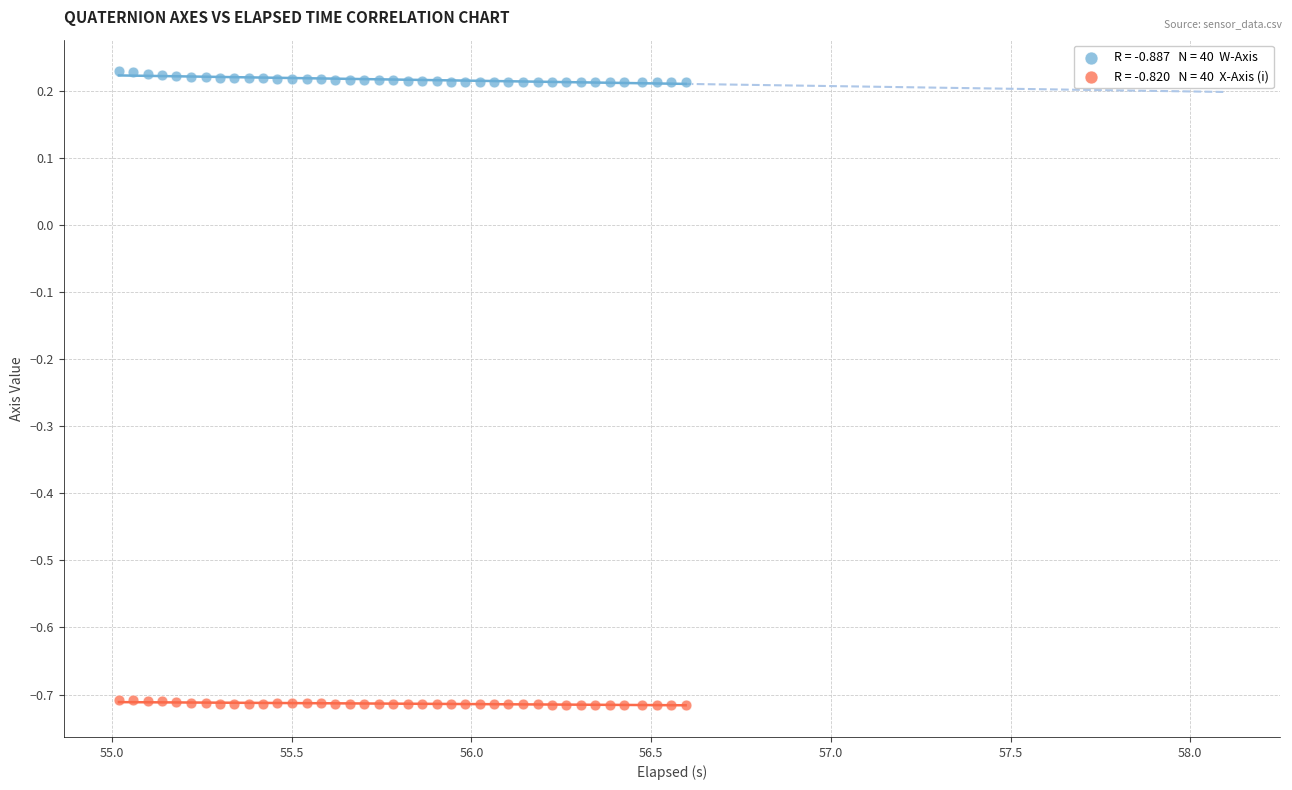

Across all data points, what is the range of Y values (max minus min)?

0.9